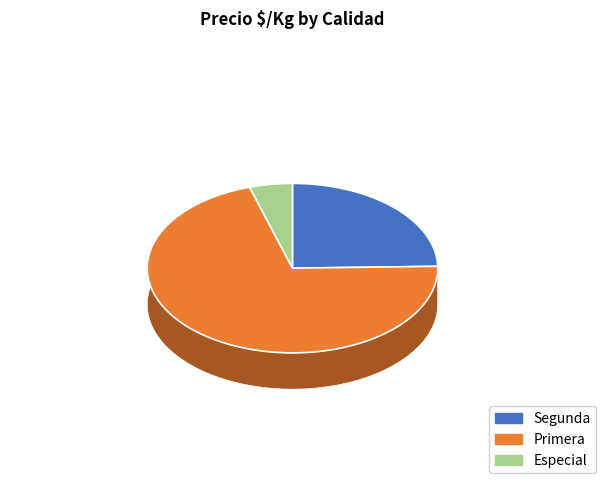

What is the largest slice in the pie chart?

Primera